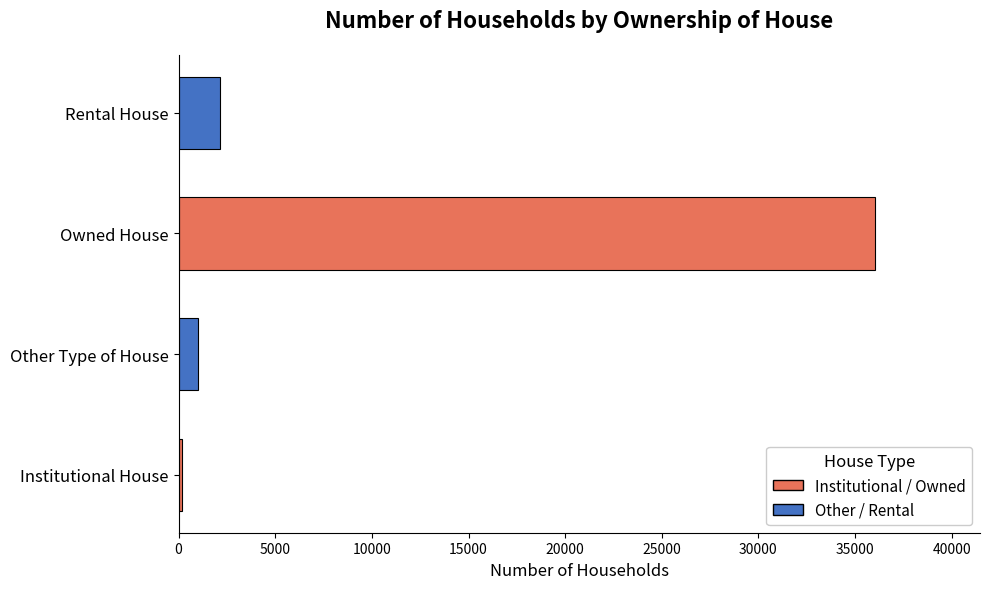

List the labels in order of value, largest first.

Owned House, Rental House, Other Type of House, Institutional House